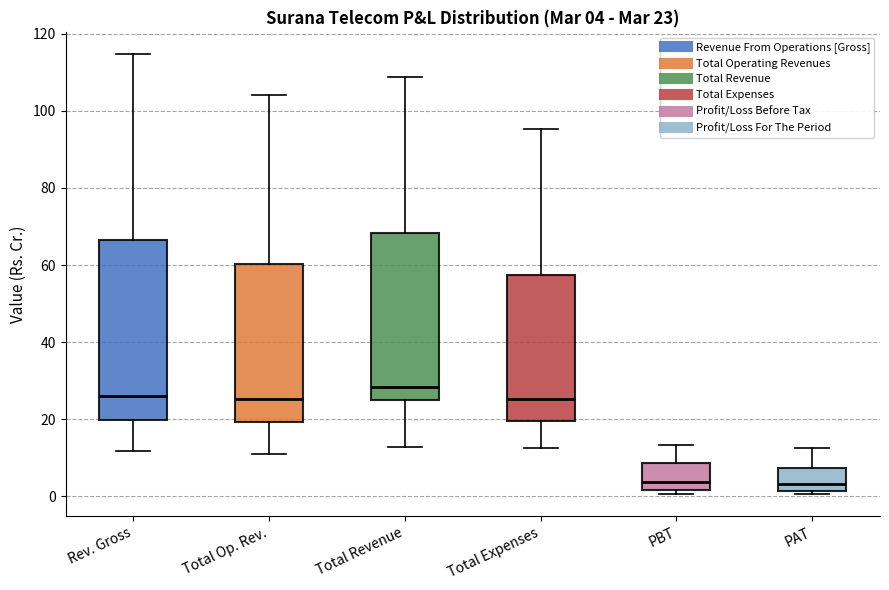

Comparing the boxes themselves (not the whiskers), which one is the tallest?

Rev. Gross